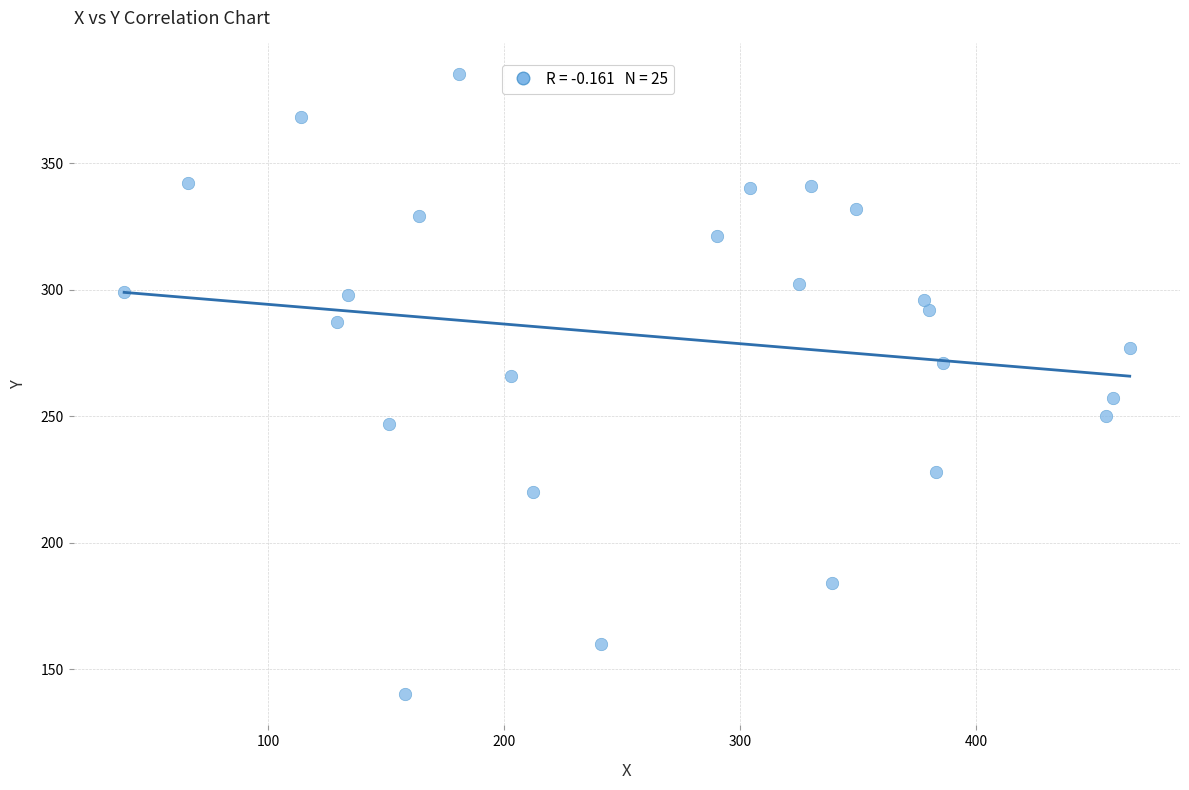

What is the range of Y values (max minus min)?

245